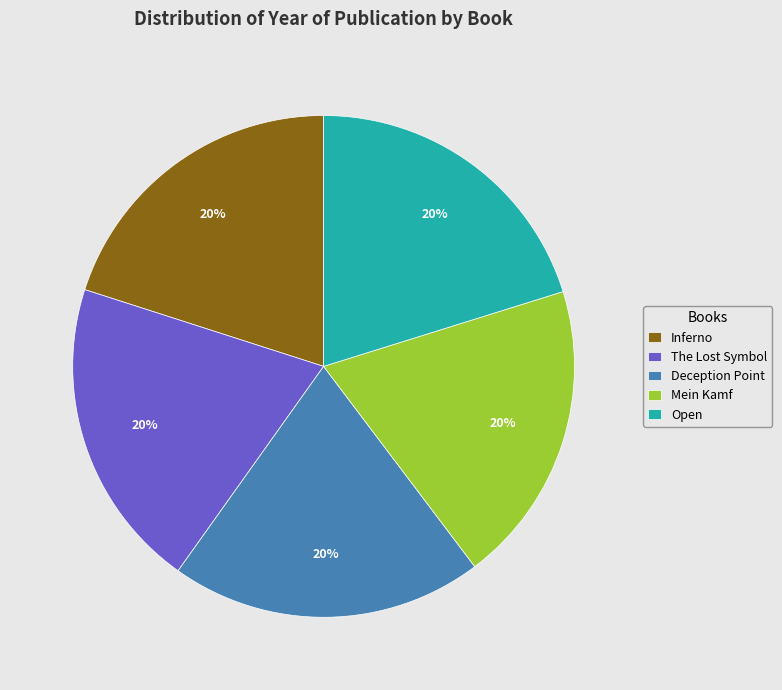

How many segments does this pie chart have?

5